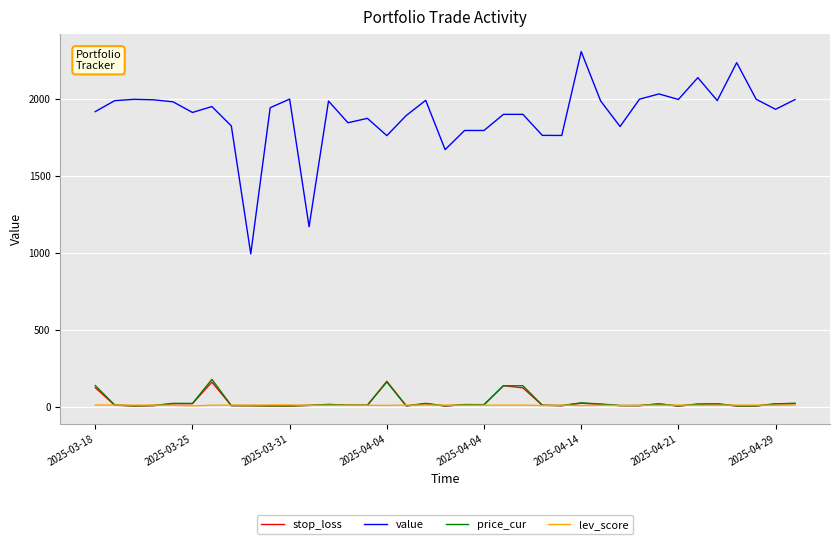

Which series has the largest total across all categories?

value